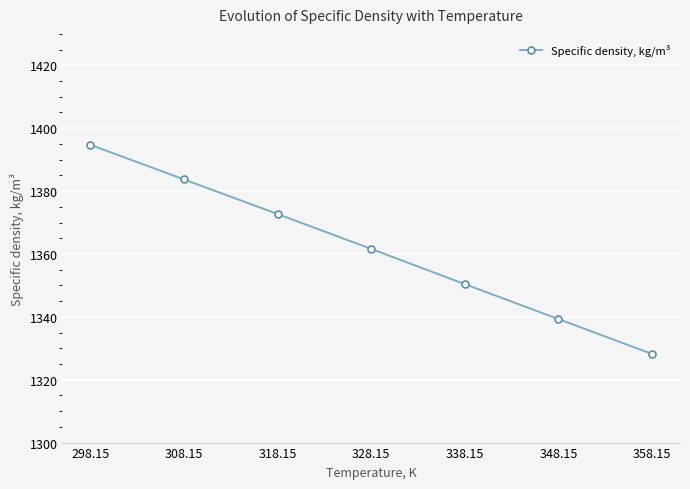

True or false: the data has more than 2 interior local peaks.

False